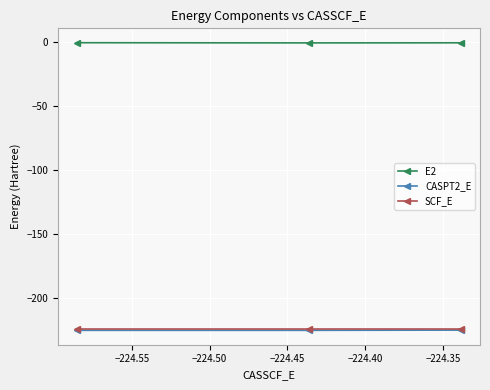

What is the minimum value for CASPT2_E?

-225.3